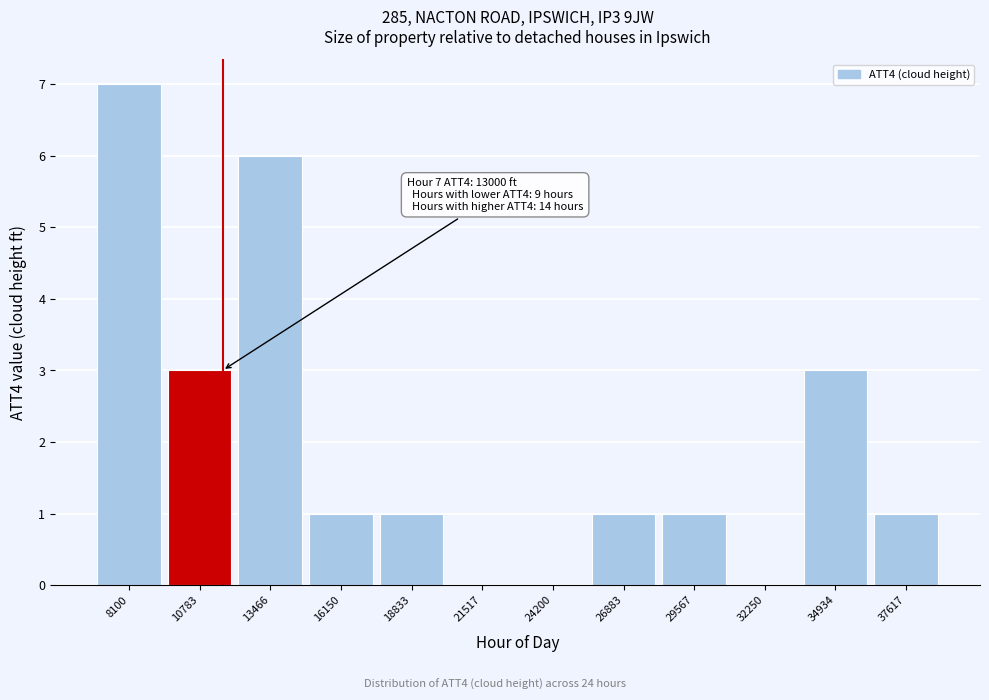

Reading left to right, transcribe all the data shown in this chart.

8100=7	10783=3	13466=6	16150=1	18833=1	21517=0	24200=0	26883=1	29567=1	32250=0	34934=3	37617=1